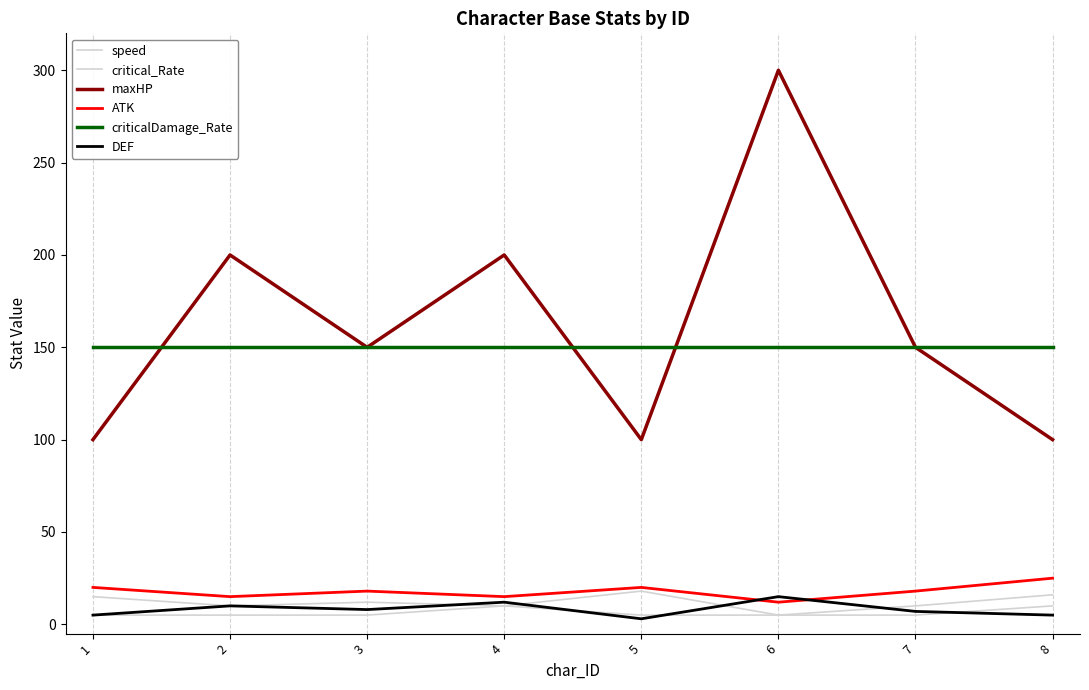

Which series has the largest total across all categories?

maxHP